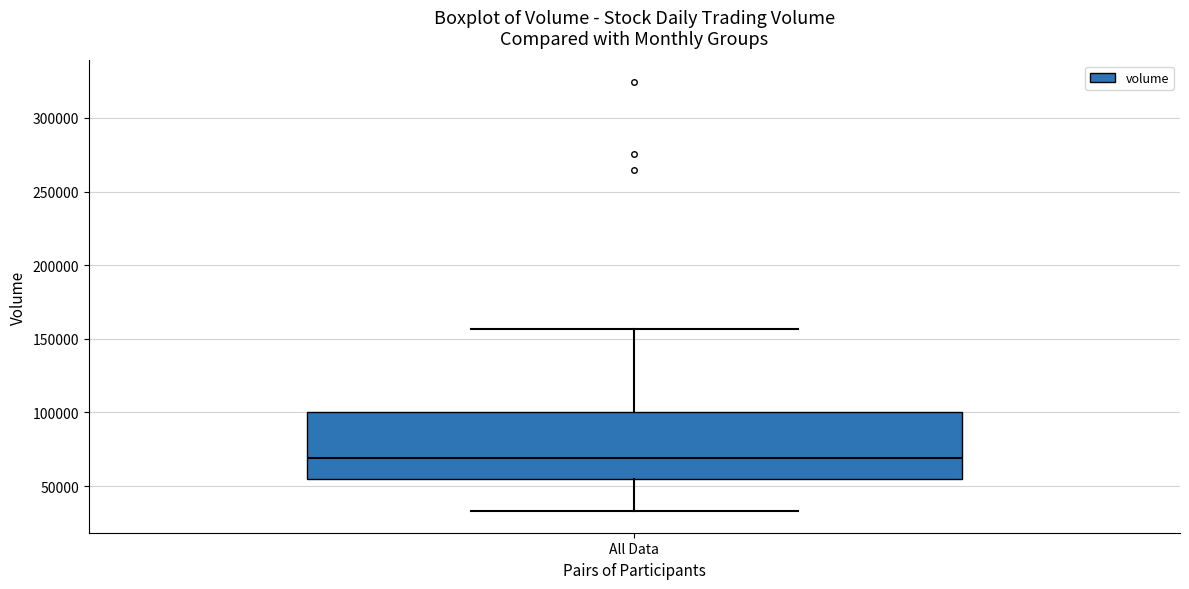

Transcribe this box plot: give where the median line is, the range the box spans, and where the two whiskers end, as read against the y-axis. The values are not printed on the chart, so give them approximately, as read against the axis.

median 70000, box 55000 to 100000, whiskers 35000 to 155000